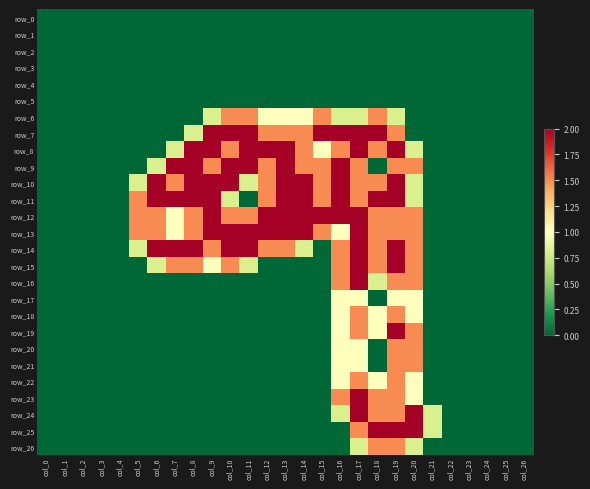

At how many categories does at least one series exceed 1?

16